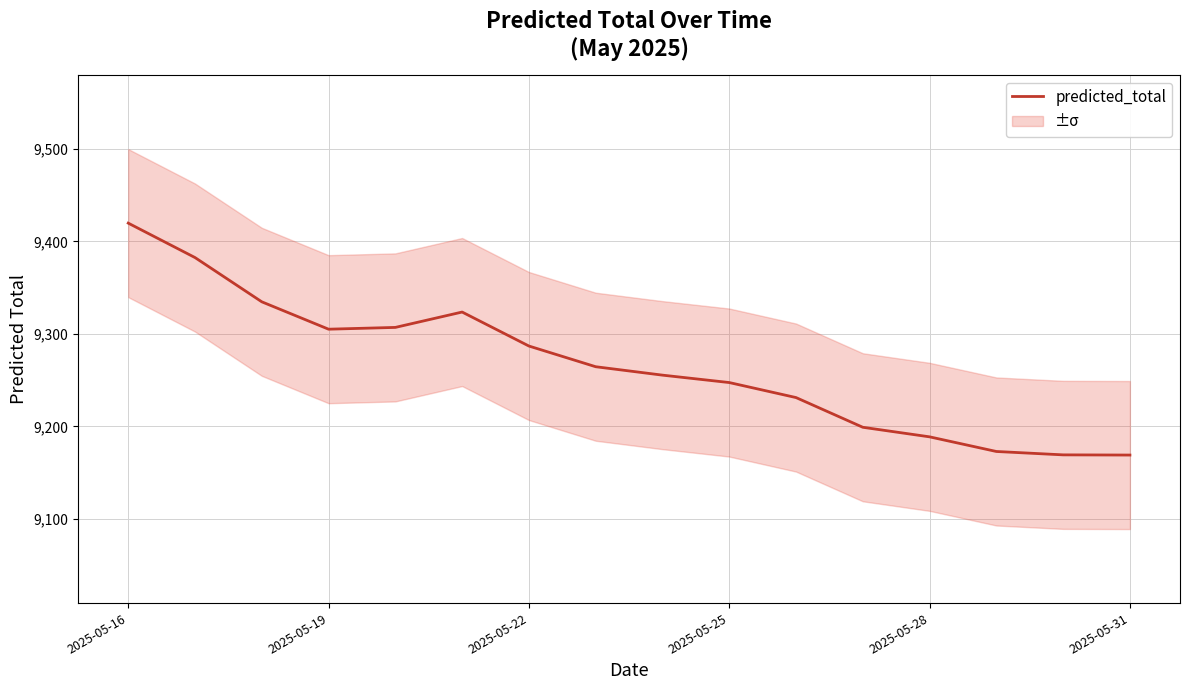

Reading left to right, what are all the values shown in this chart?

9419.8	9382.6	9334.7	9305.1	9307.1	9323.7	9287.0	9264.6	9255.5	9247.5	9231.3	9199.1	9188.8	9173.0	9169.3	9169.1